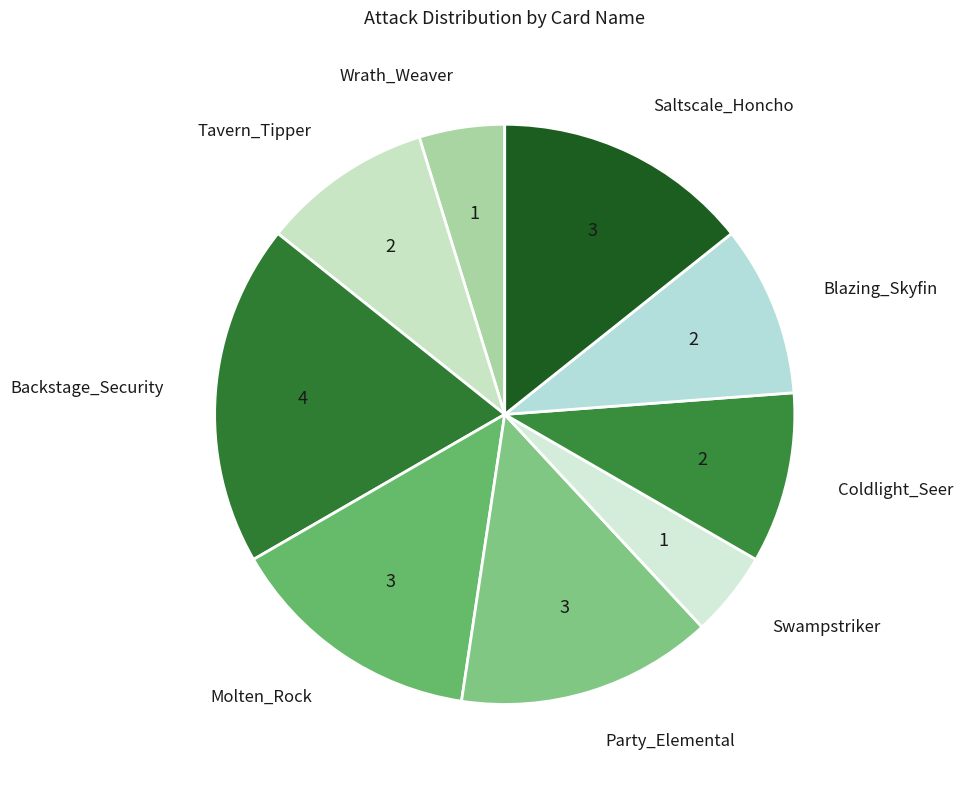

The Blazing_Skyfin slice represents 1% of the pie. True or false?

False